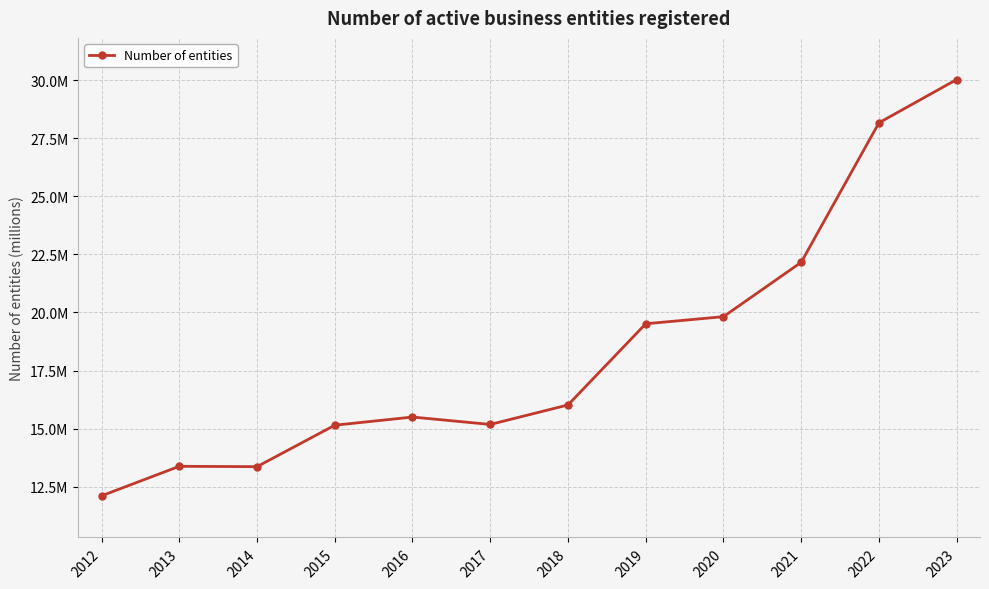

The value at 2016 is 22.0. True or false?

False